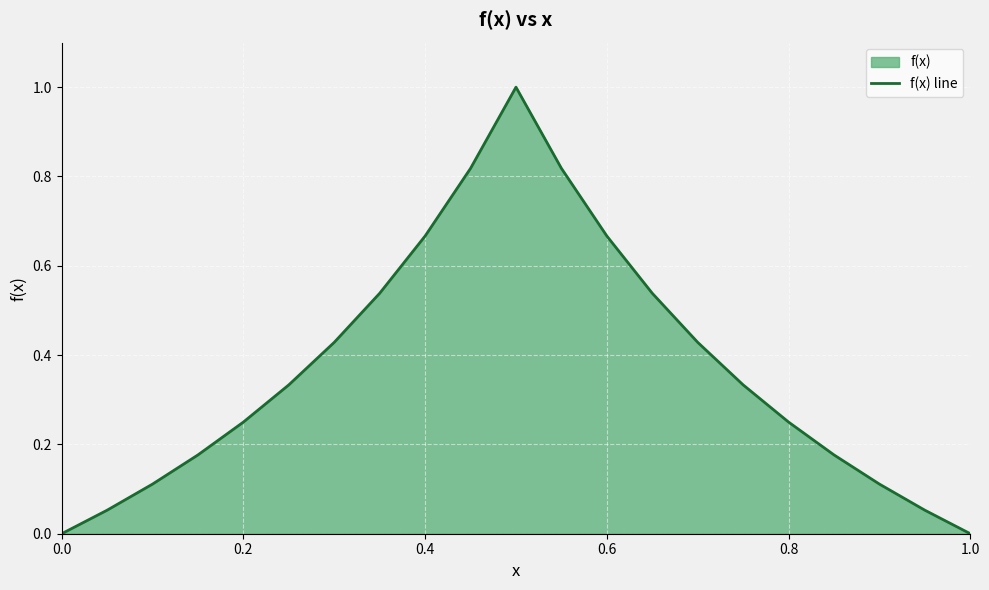

What is the maximum value shown in the chart?

1.0